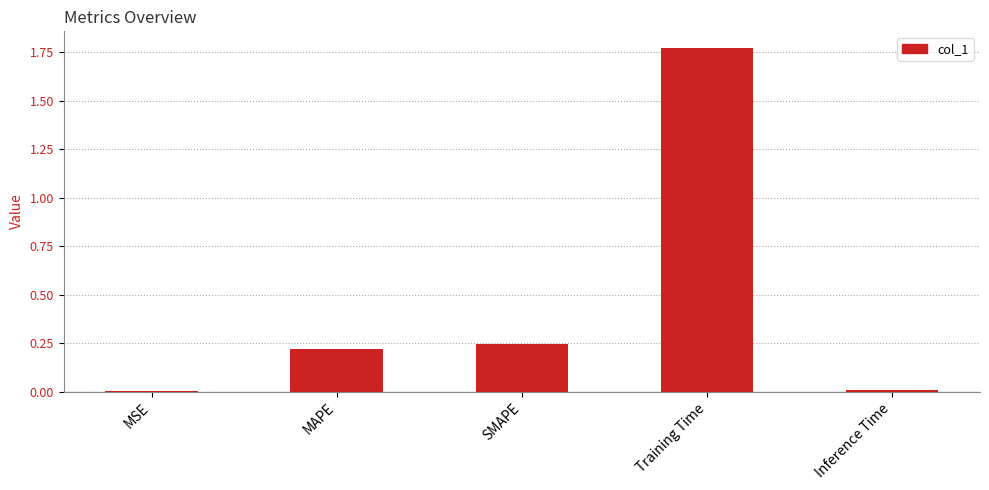

What is the sum of all values?

2.2